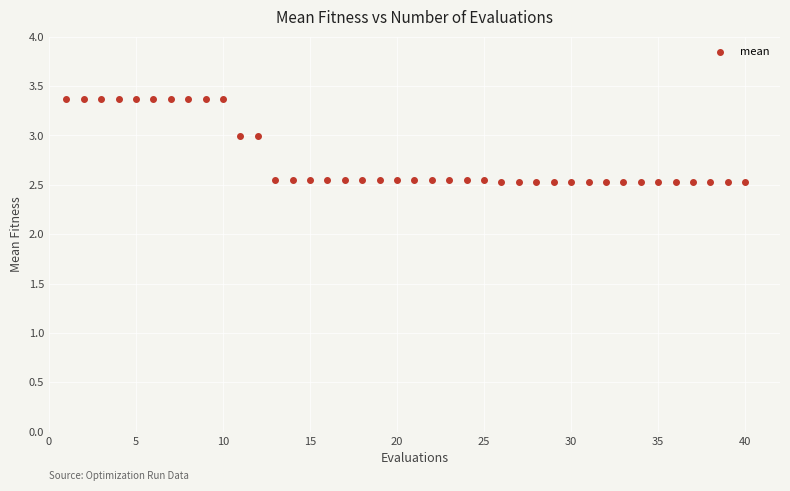

What is the range of Y values (max minus min)?

0.8